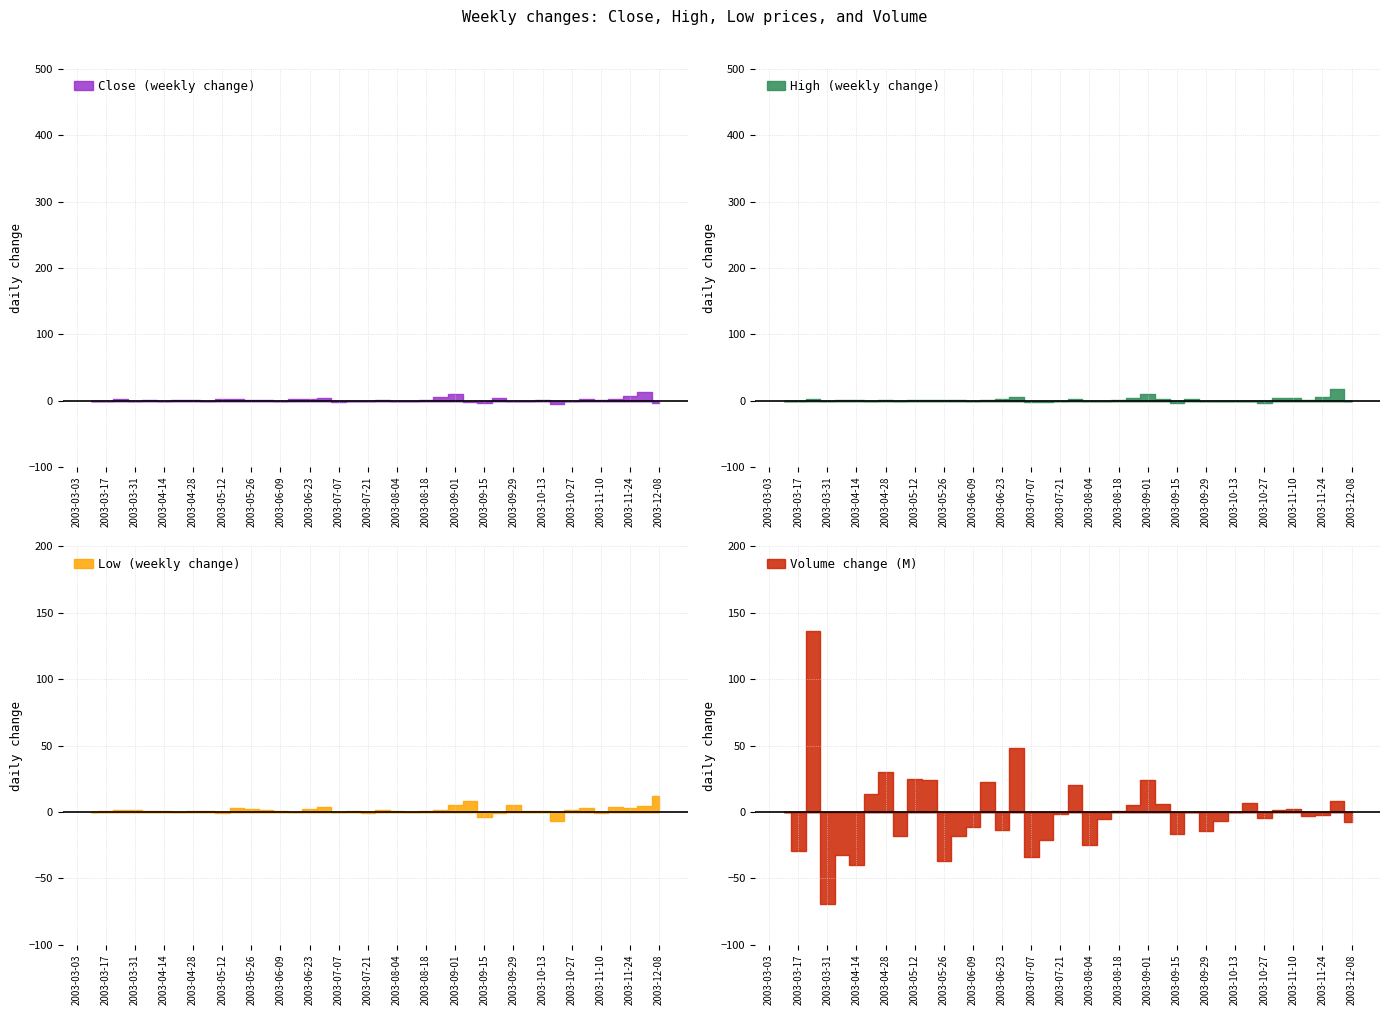

True or false: High and Volume cross at least once.

False